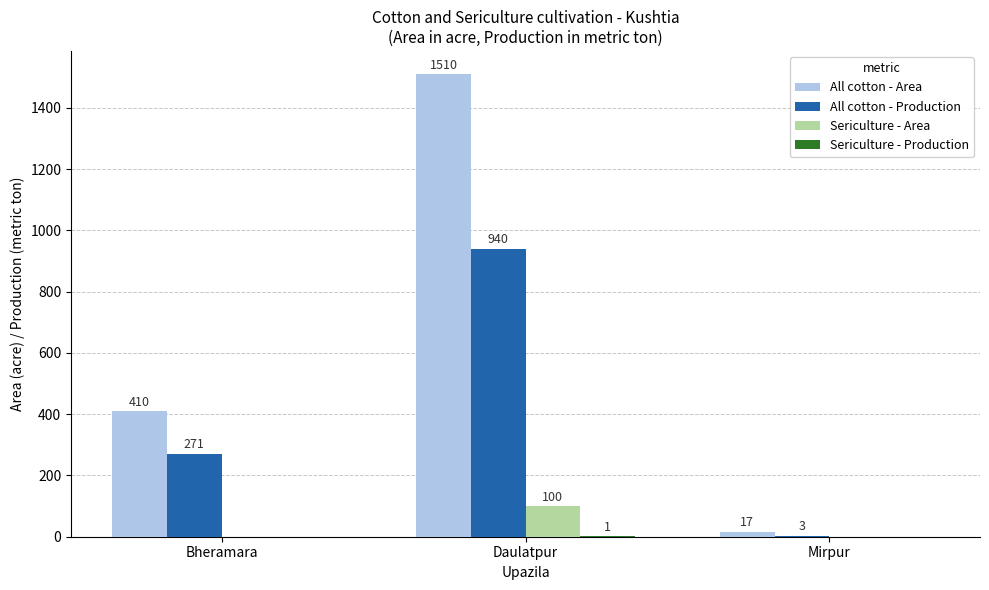

True or false: All cotton - Area has a value of 555 at Bheramara.

False